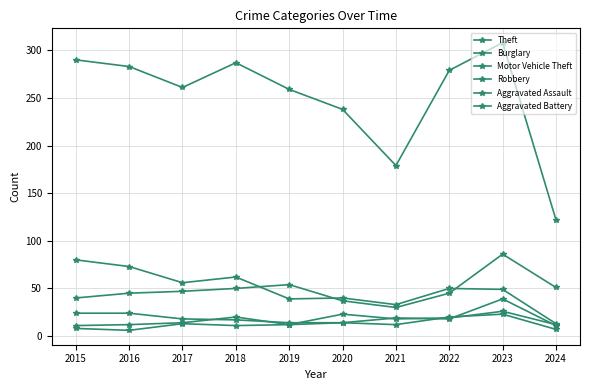

The value of Aggravated Battery at 2015 is 3. True or false?

False